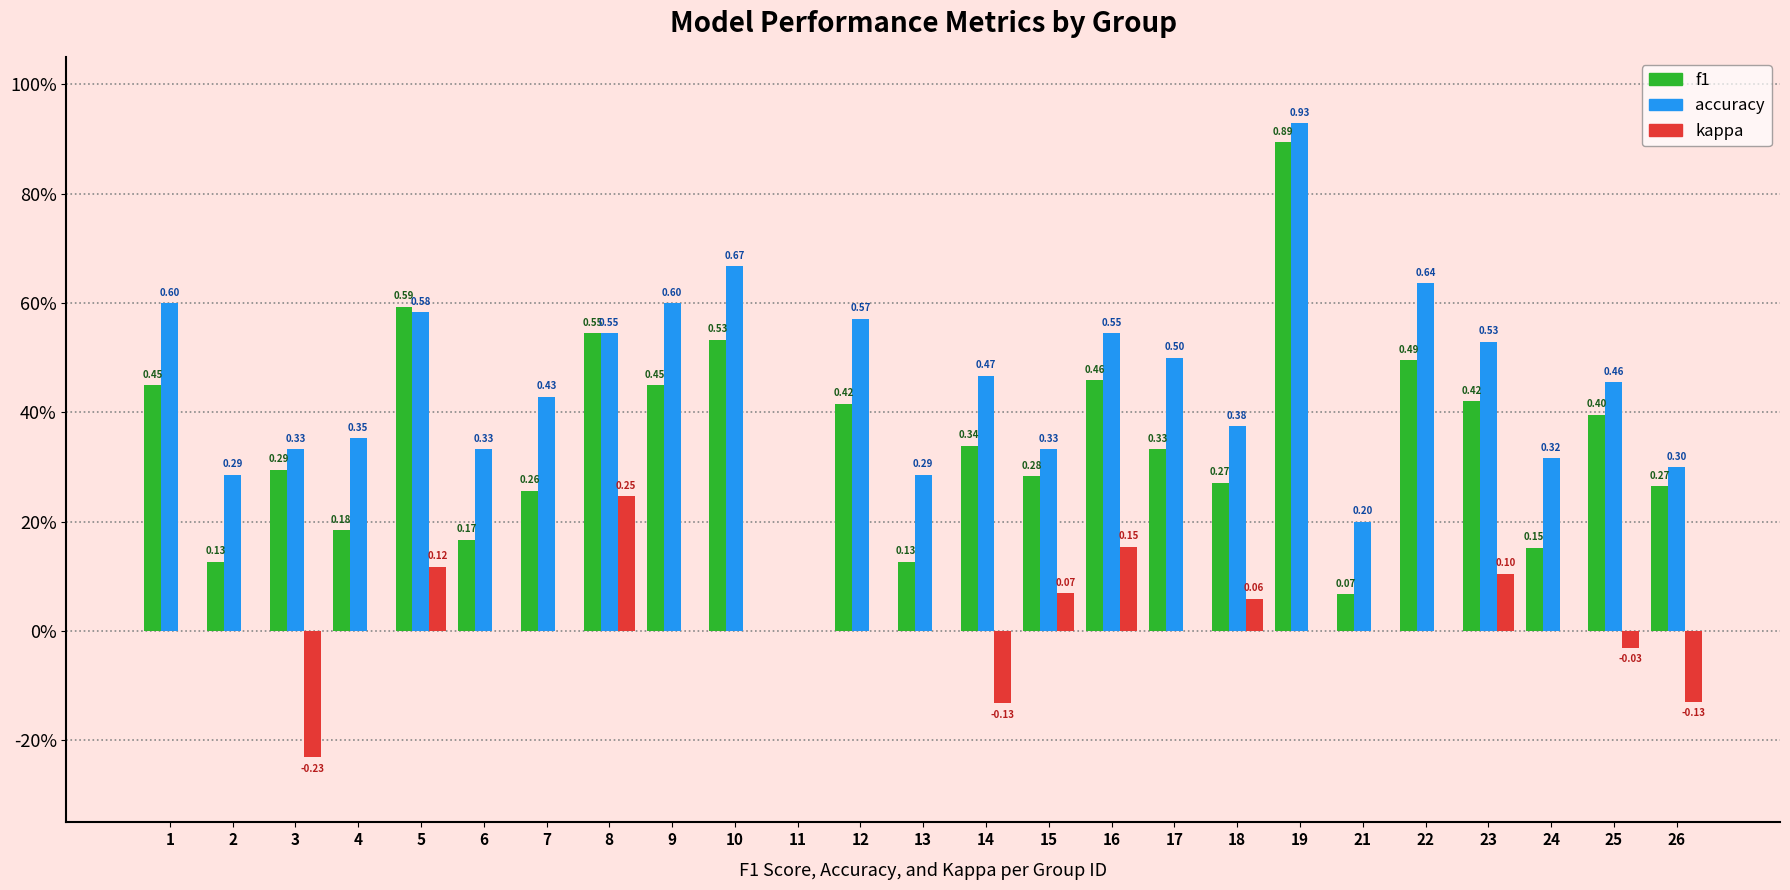

Read the f1 value at 22.

0.5